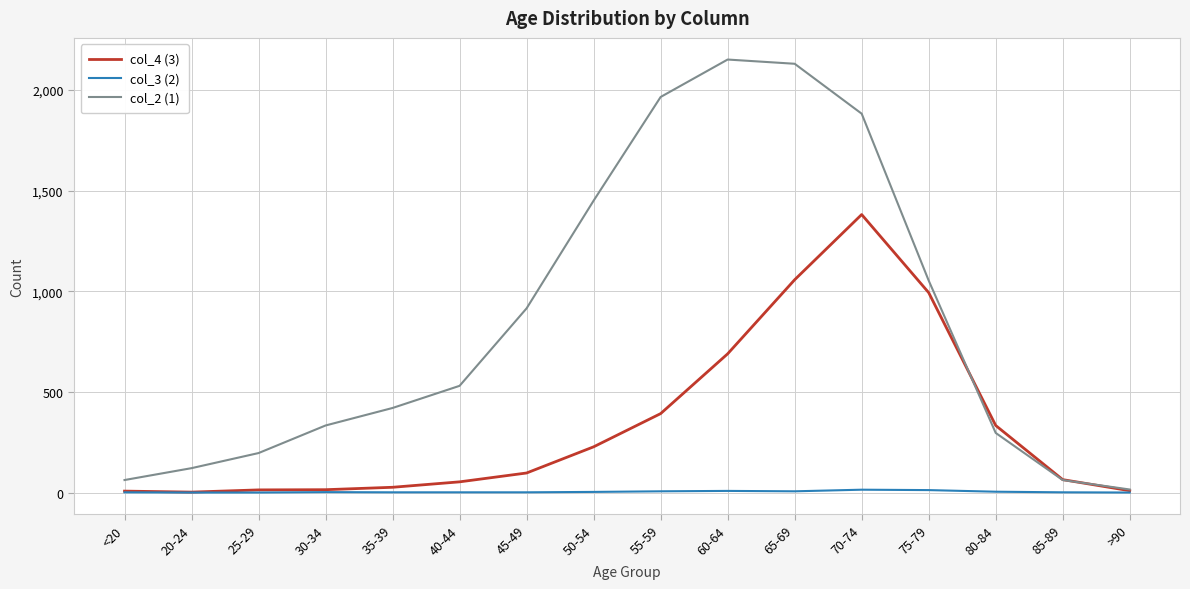

True or false: col_2 (1) has a value of 402 at 50-54.

False